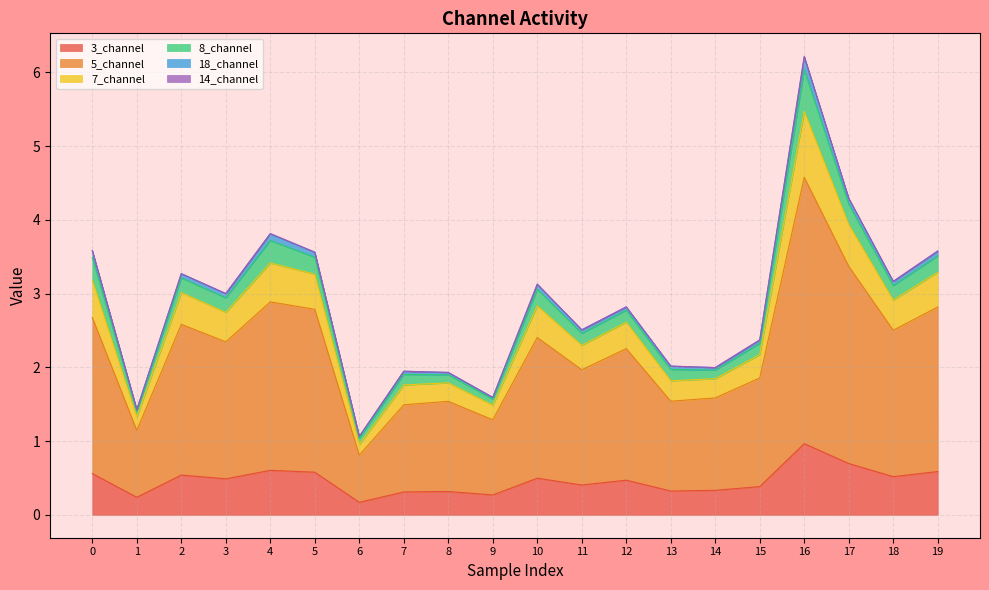

True or false: 5_channel has a value of 4.8 at 17.

False